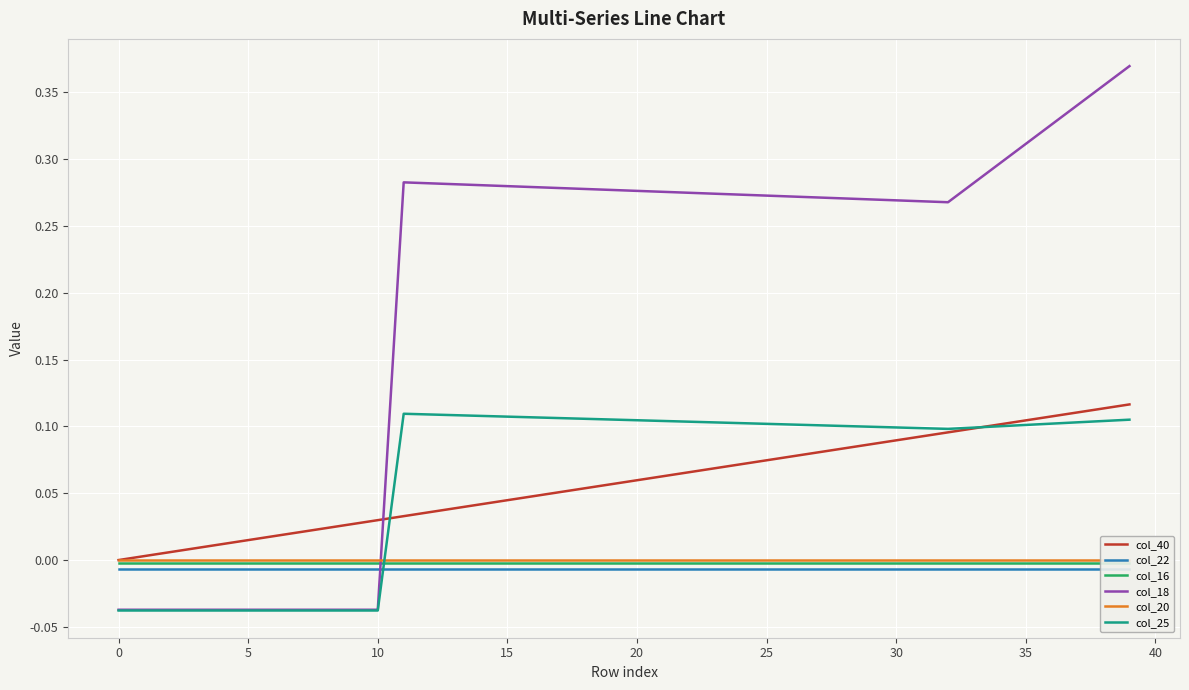

True or false: col_20 and col_40 cross at least once.

False